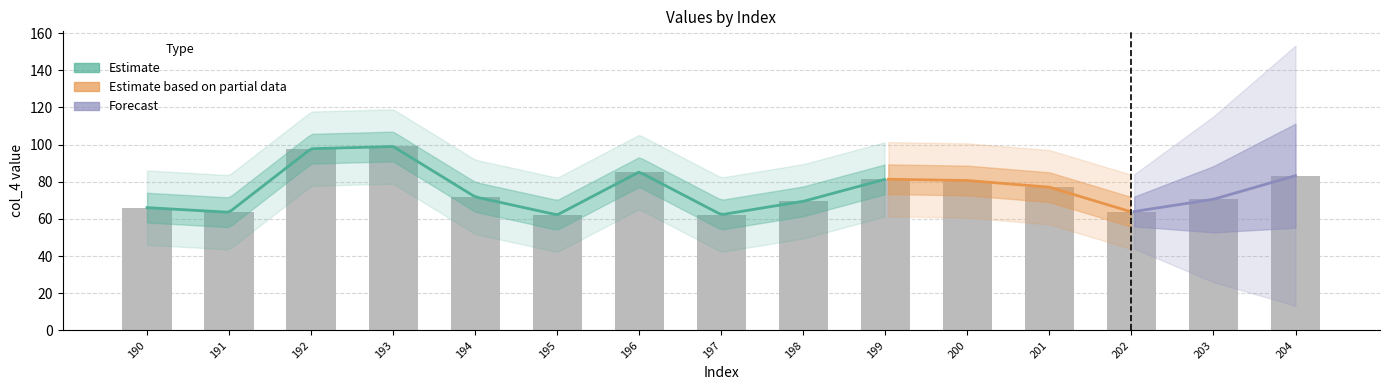

What is the sum of all values?

1134.6